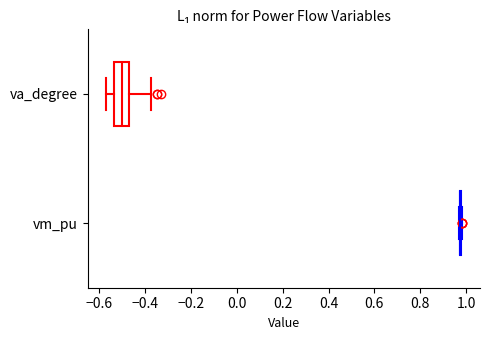

Reading bottom to top, read every box against the x-axis: the position of its median line, the range the box covers, and the ends of its whiskers. The values are not printed on the chart, so give them approximately, as read against the axis.

vm_pu: box collapsed to a line at 0.98, whiskers 0.98 to 0.98
va_degree: median -0.50, box -0.54 to -0.48, whiskers -0.58 to -0.38